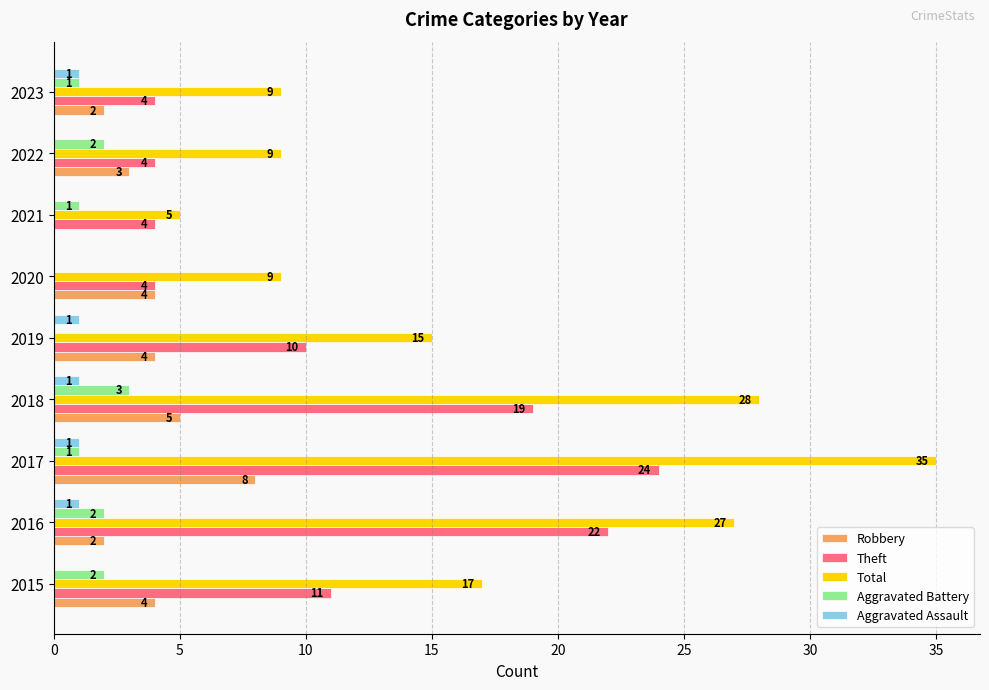

Count the number of data series in this chart.

5